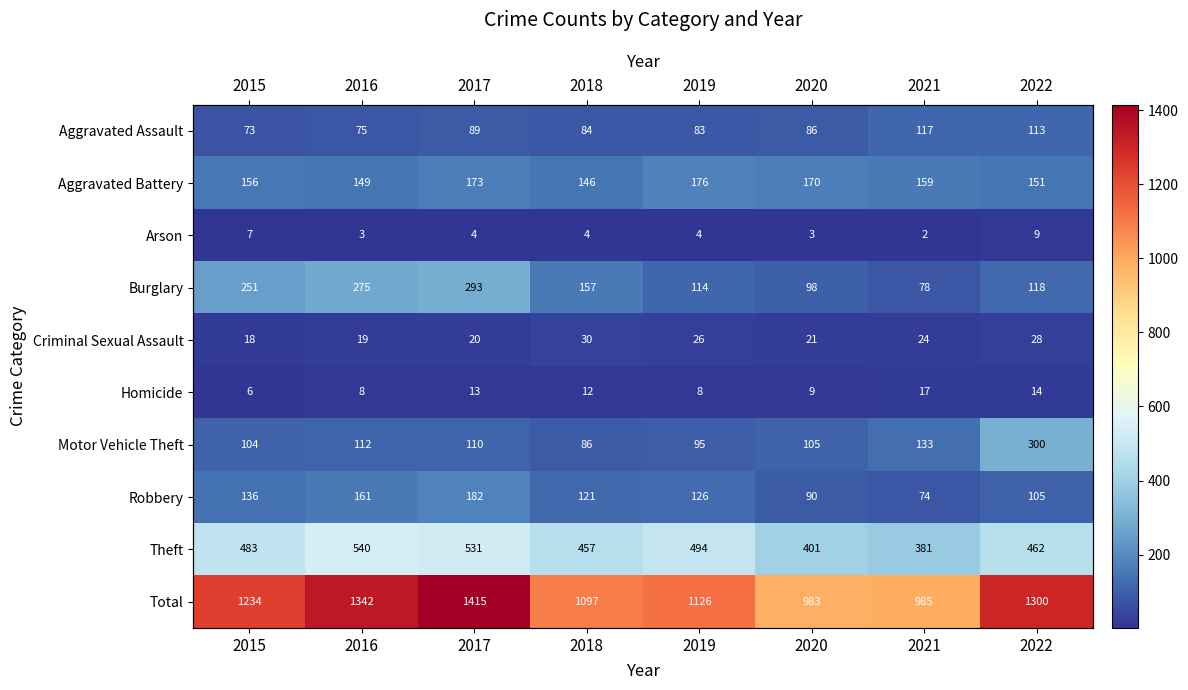

At how many categories does at least one series exceed 881?

8